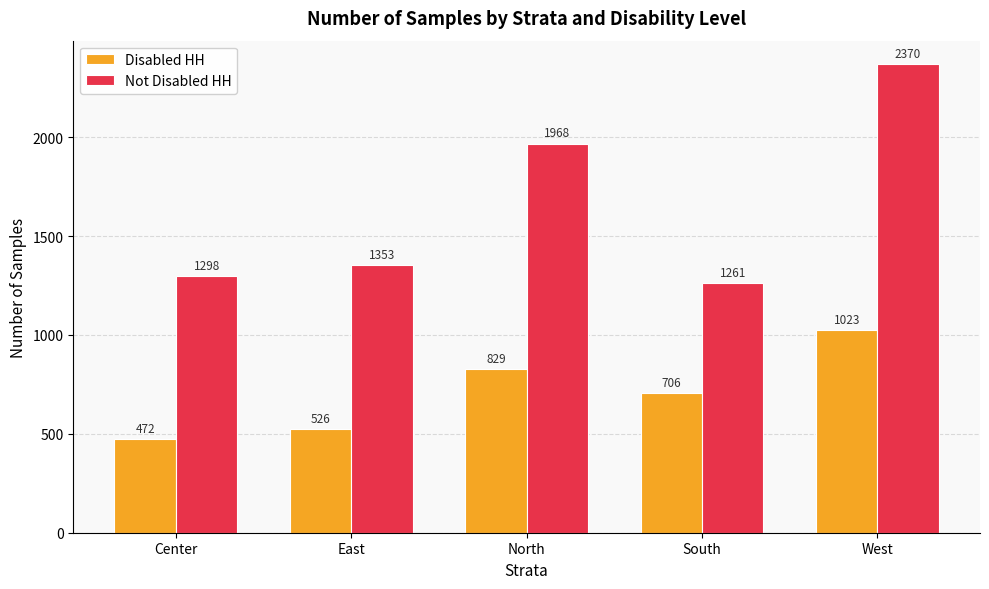

What is the value of the Disabled HH bar at the 3rd from the left?

829